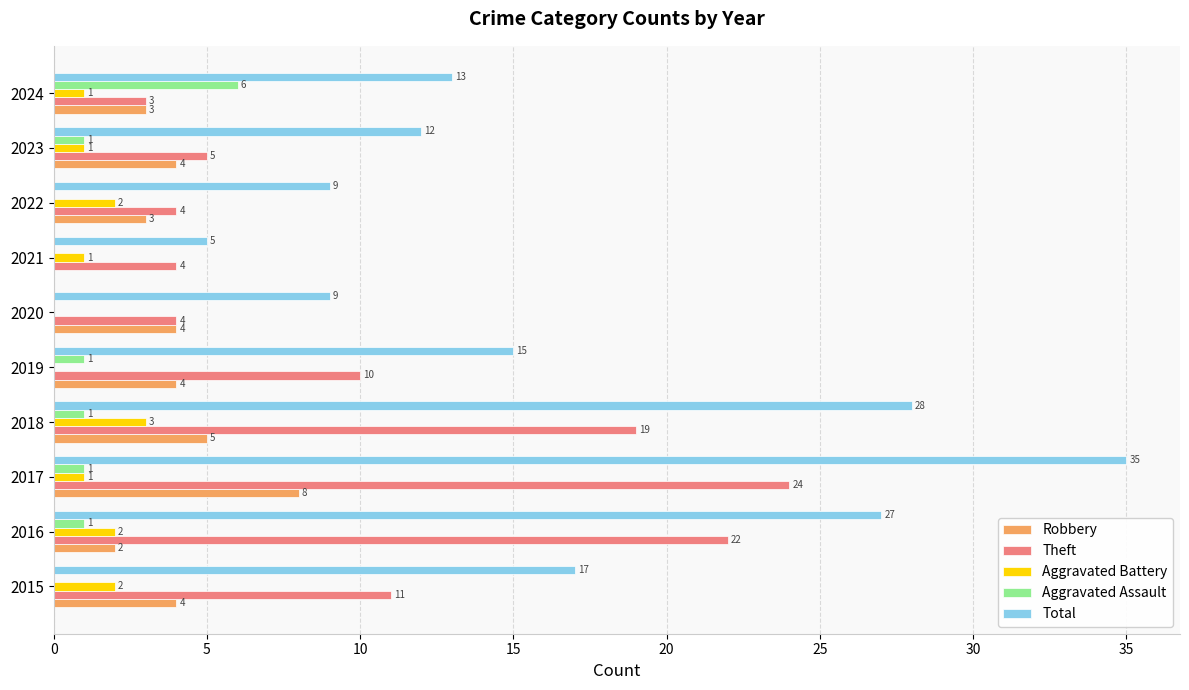

Which series changed the most between 2015 and 2024?

Theft